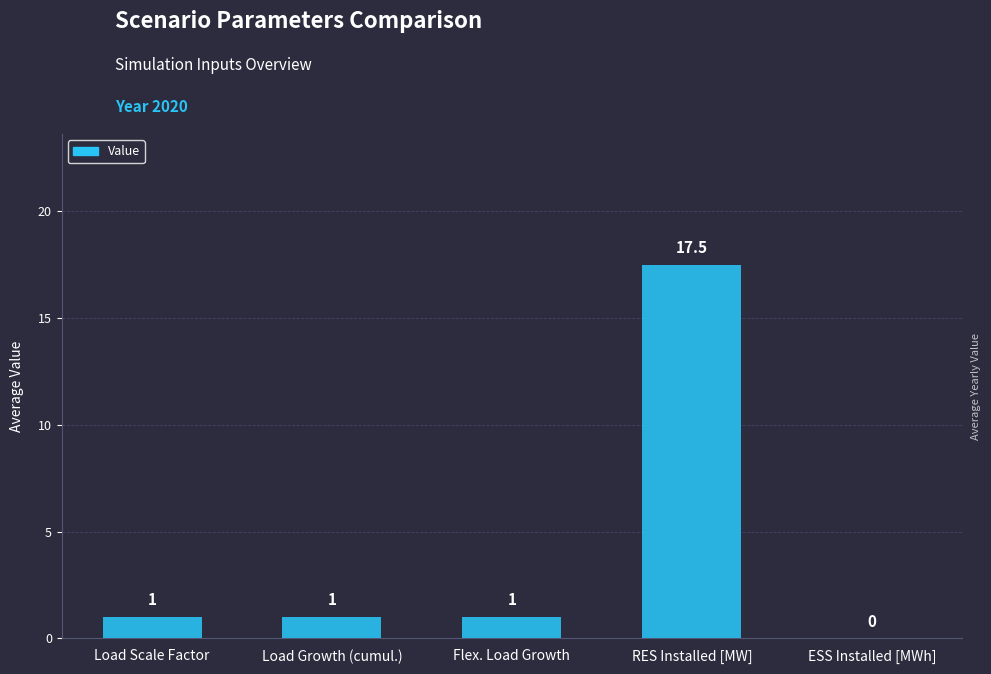

How many series are shown in this chart?

1